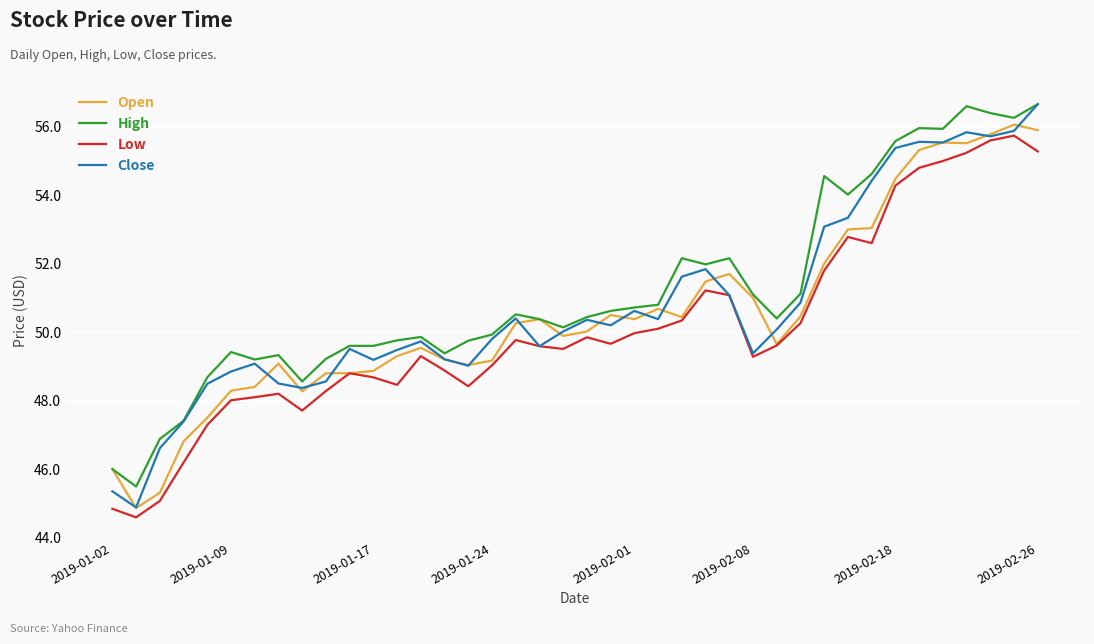

What is the minimum value for Low?

44.6